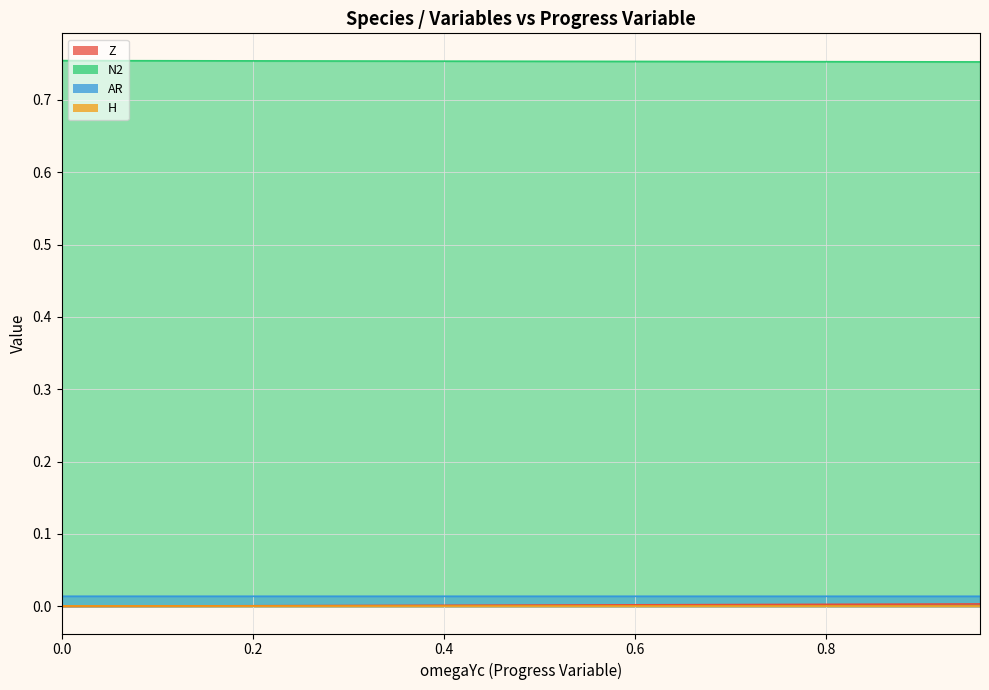

How many AR values are between 0 and 1?

40